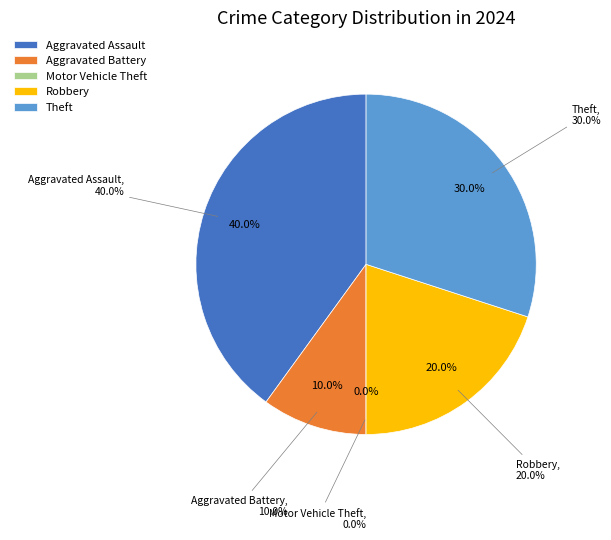

True or false: Motor Vehicle Theft accounts for 0% of the total.

True